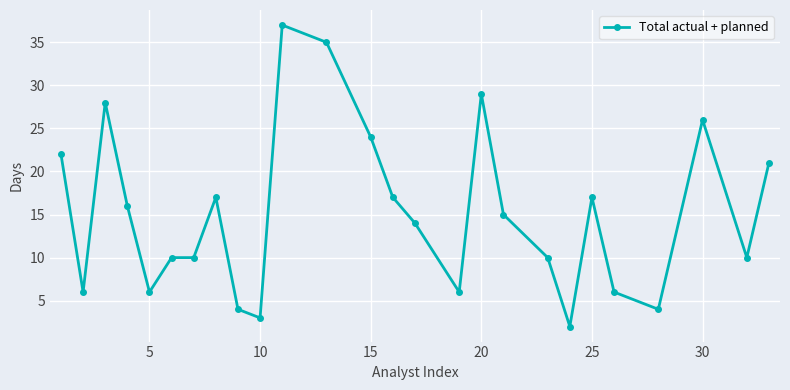

What is the maximum value shown in the chart?

37